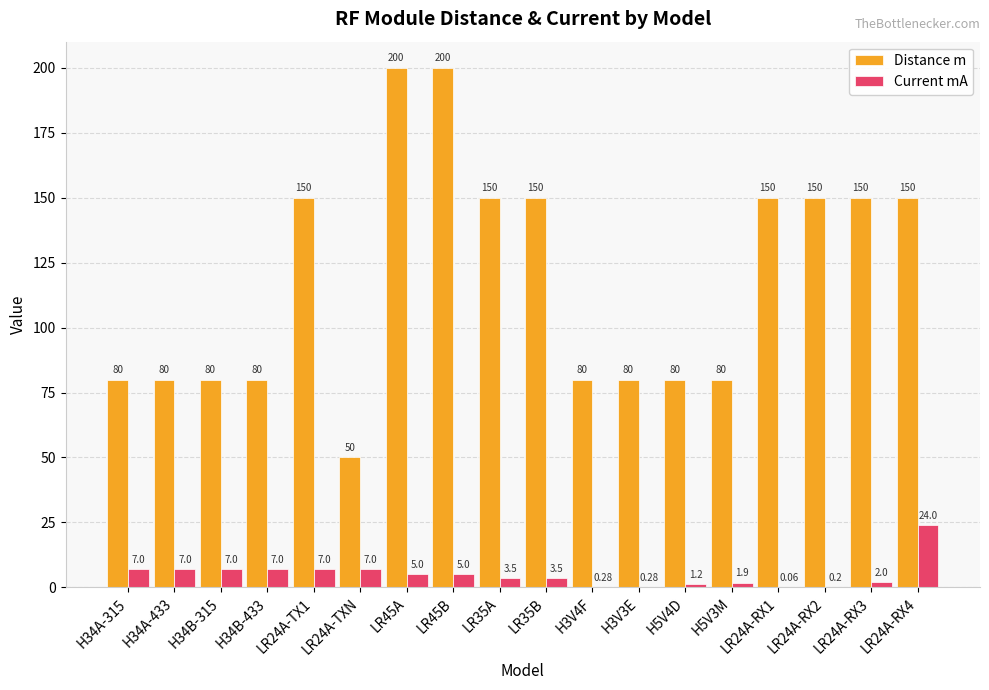

What is the sum of the Distance m values at LR45B and LR24A-RX2?

350.0